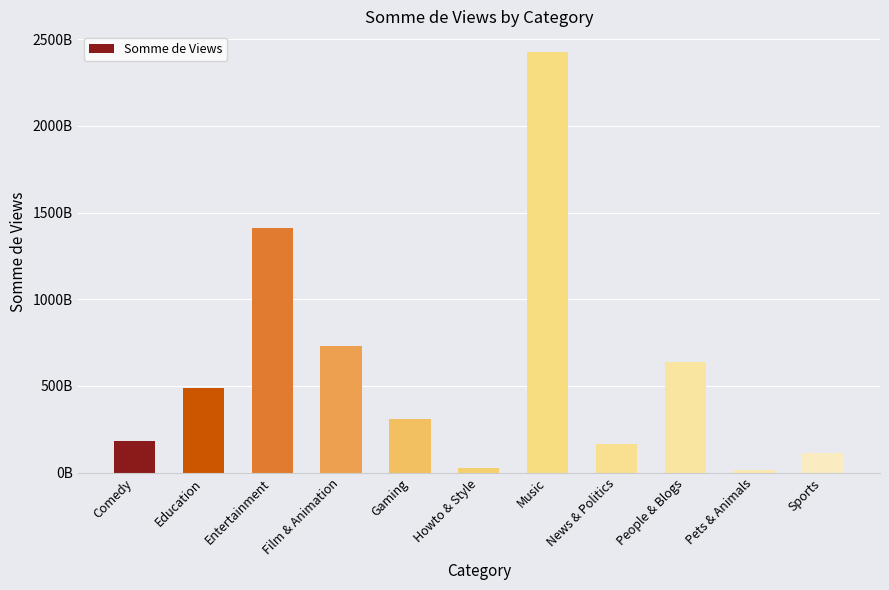

What is the change in value from Education to Sports?

-373622216564